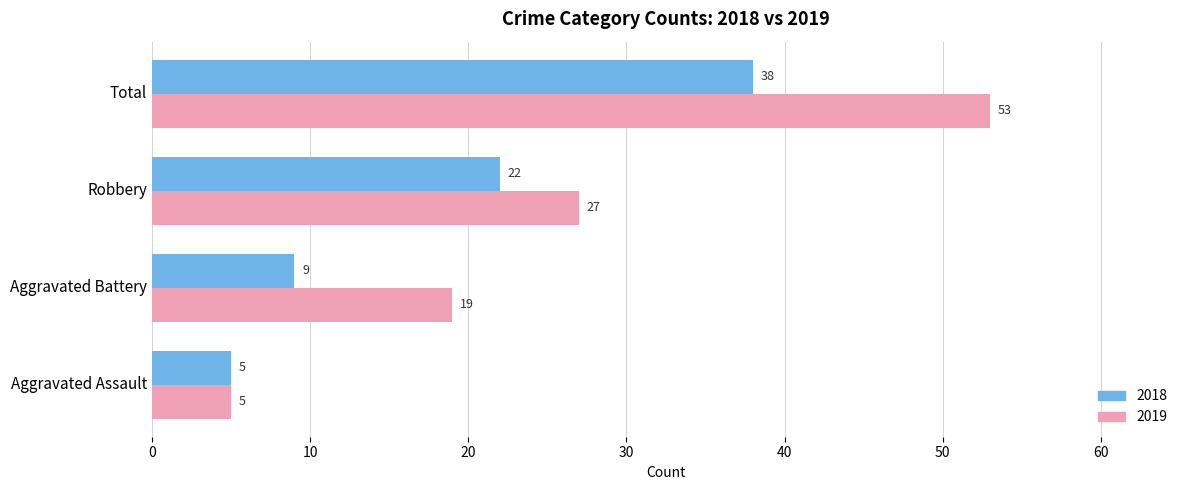

Rank the categories by 2019 value from highest to lowest.

Total, Robbery, Aggravated Battery, Aggravated Assault